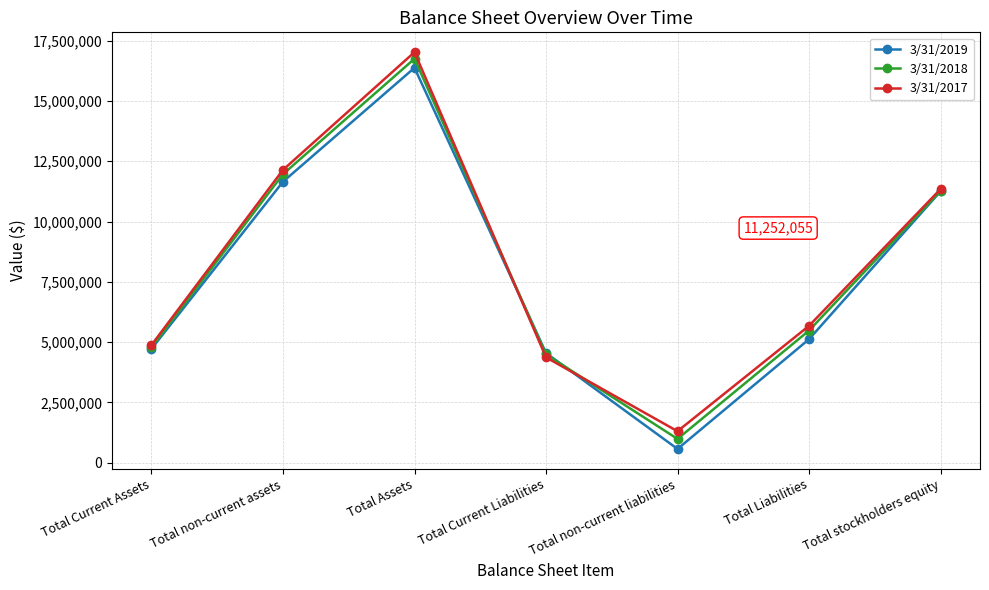

What is the label of the 2nd point from the right?

Total Liabilities